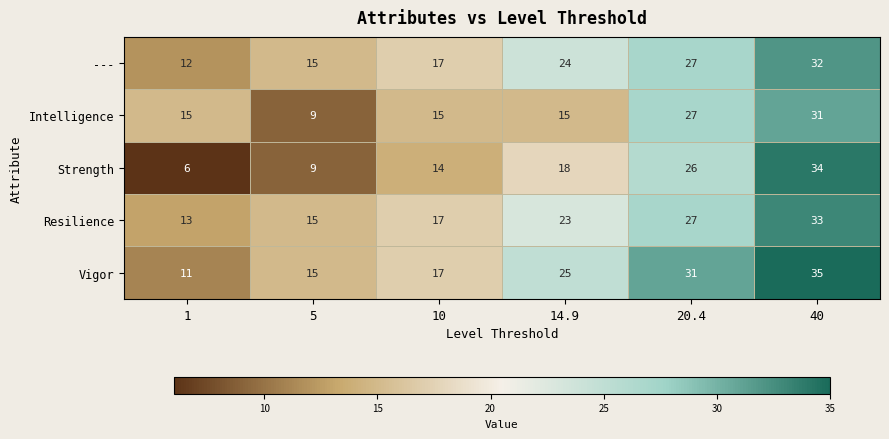

Rank the series by their maximum value, from lowest to highest.

Intelligence, ---, Resilience, Strength, Vigor